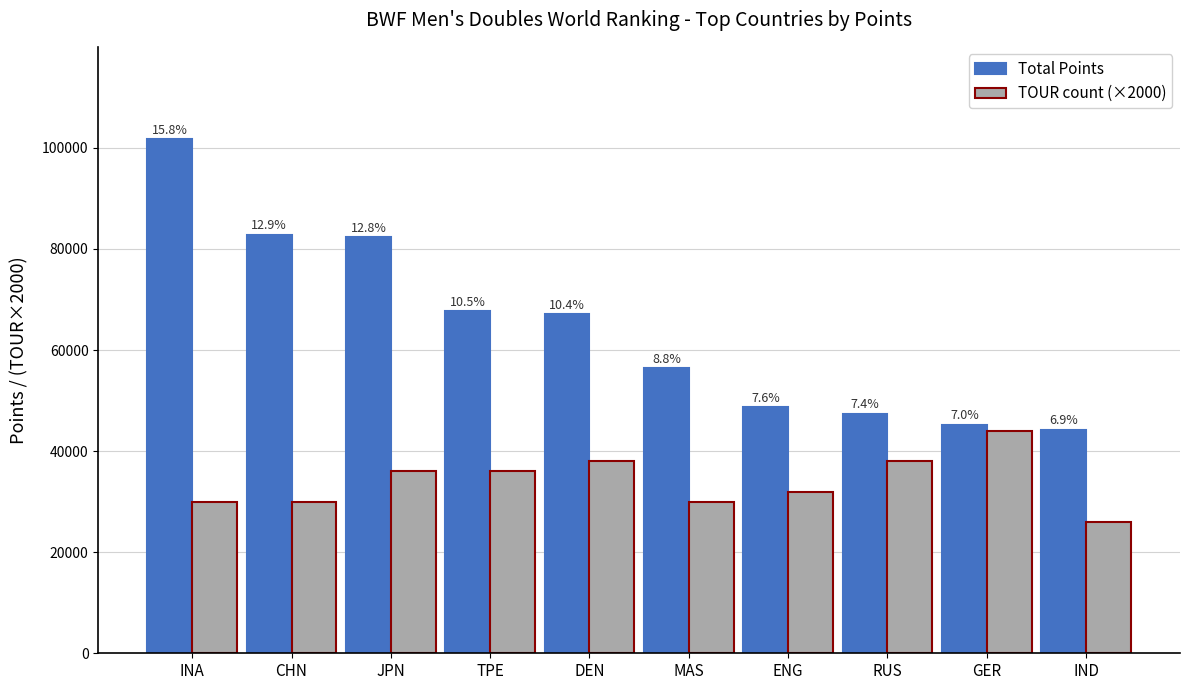

What is the spread (max minus min) of values at MAS?

26374.0